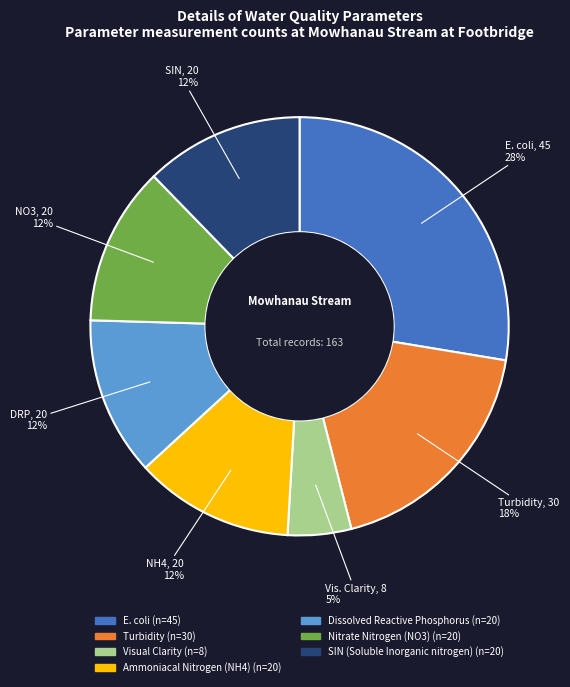

Is there a majority slice in this chart?

No